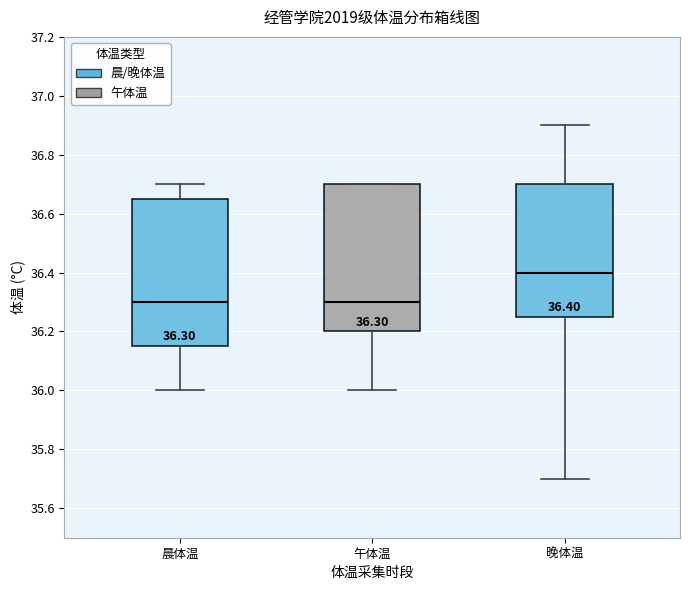

Which box has the highest median line?

晚体温